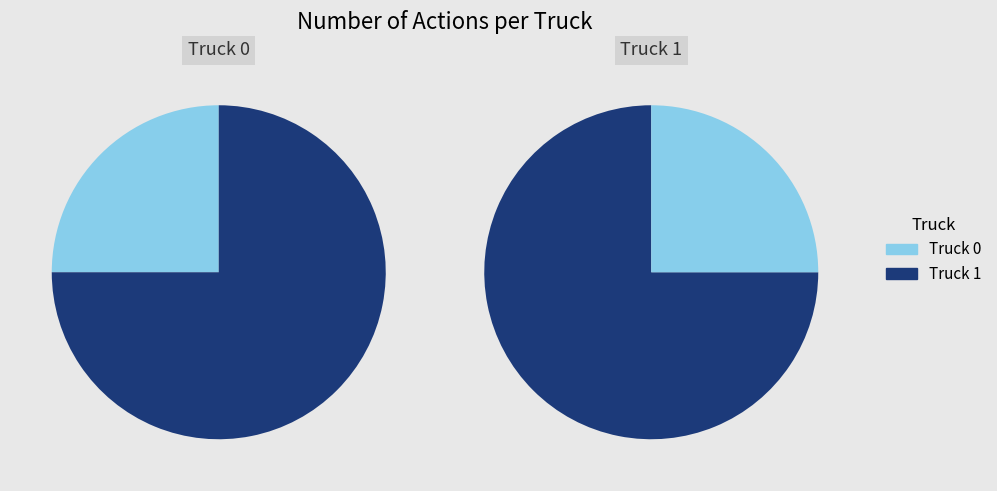

To the nearest percent, what is the combined percentage of Truck 0 and Truck 1?

100%